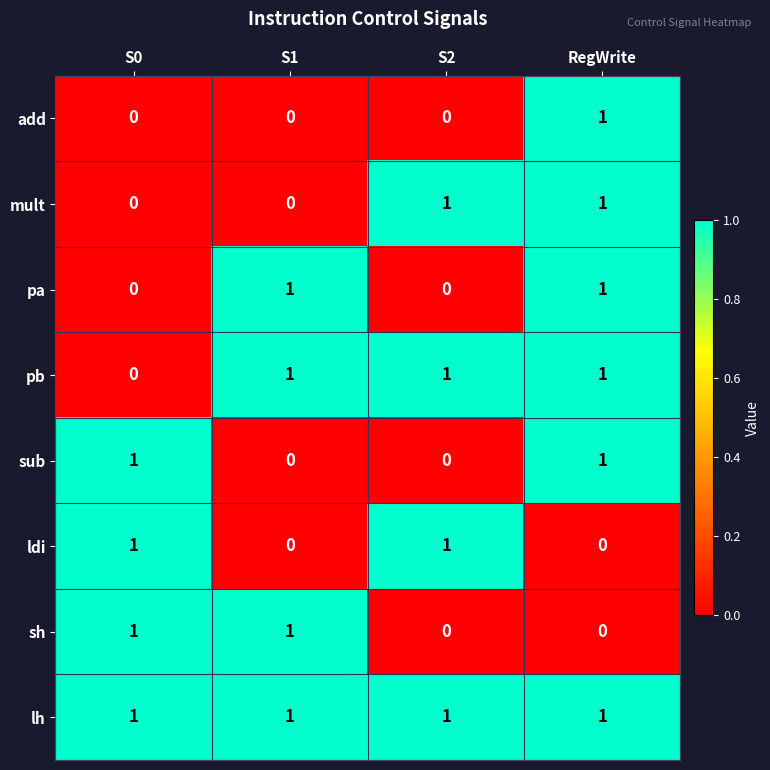

Is it true that pb equals 0 at S0?

True